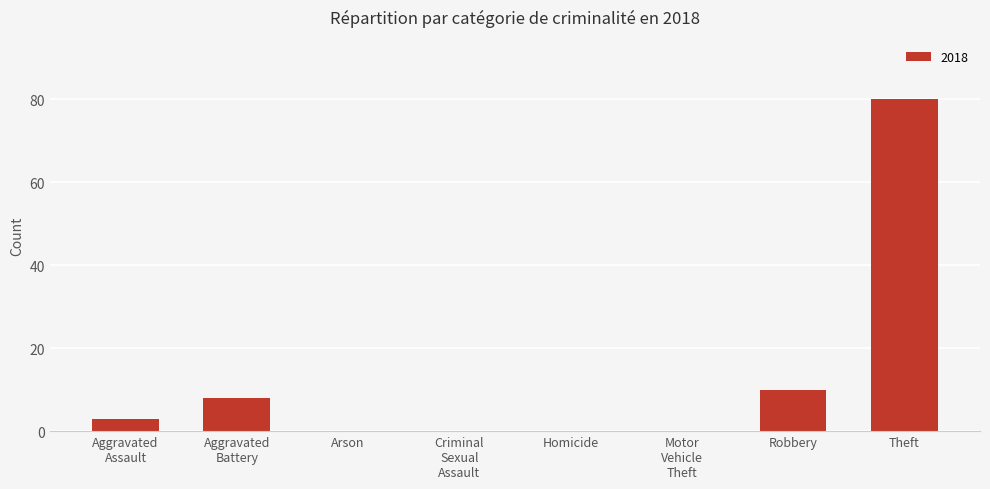

At which label is the value closest to 40?

Robbery